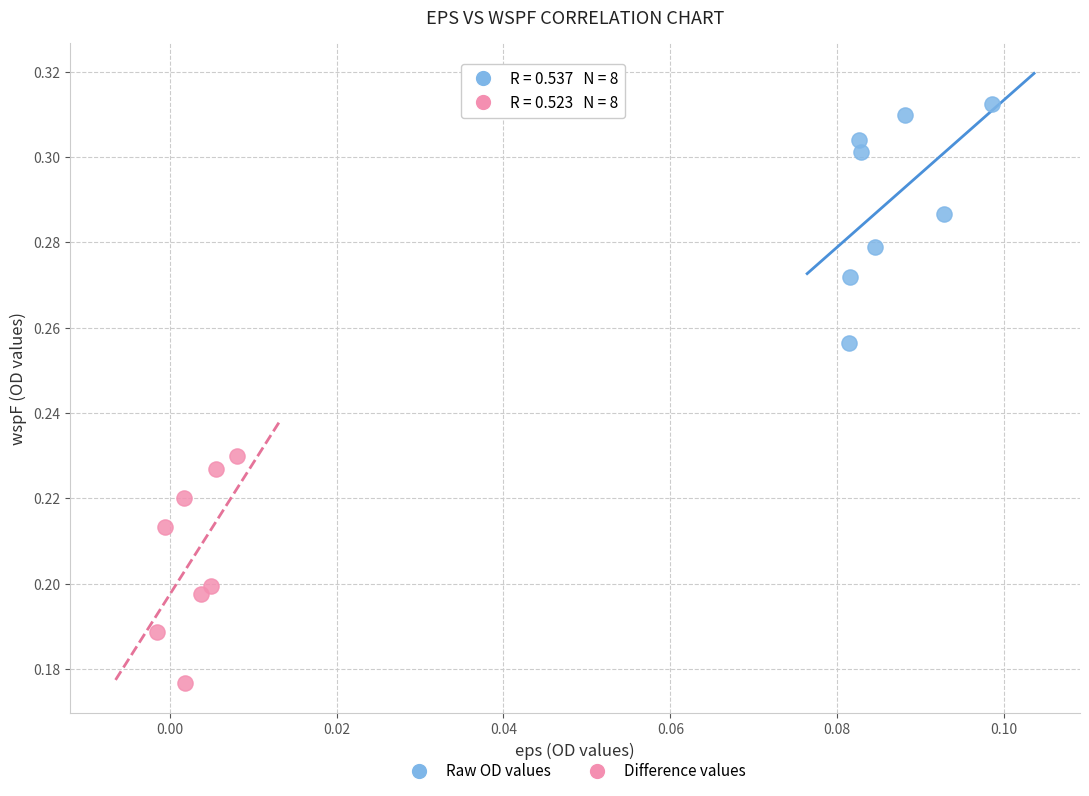

Which series has the largest Y range (max minus min)?

Raw OD values